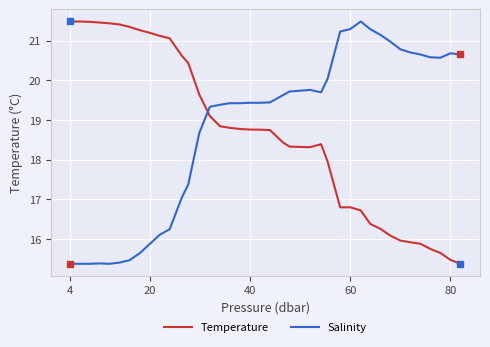

True or false: Salinity and Temperature cross at least once.

True